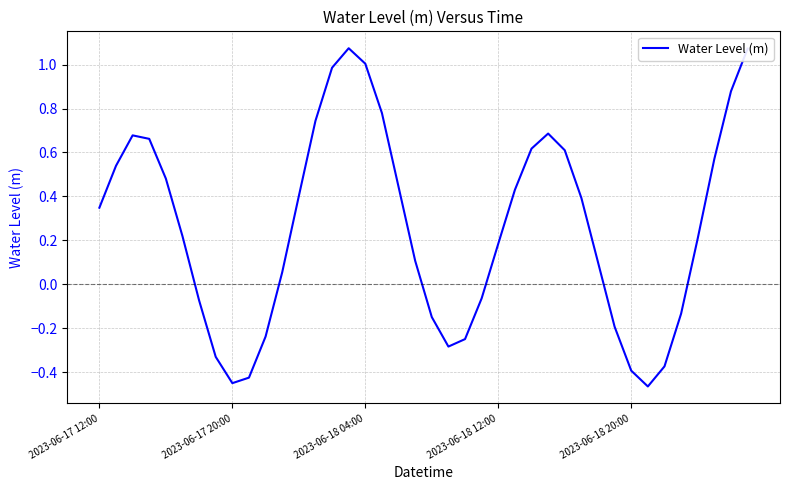

What is the difference between the maximum and minimum values?

1.5